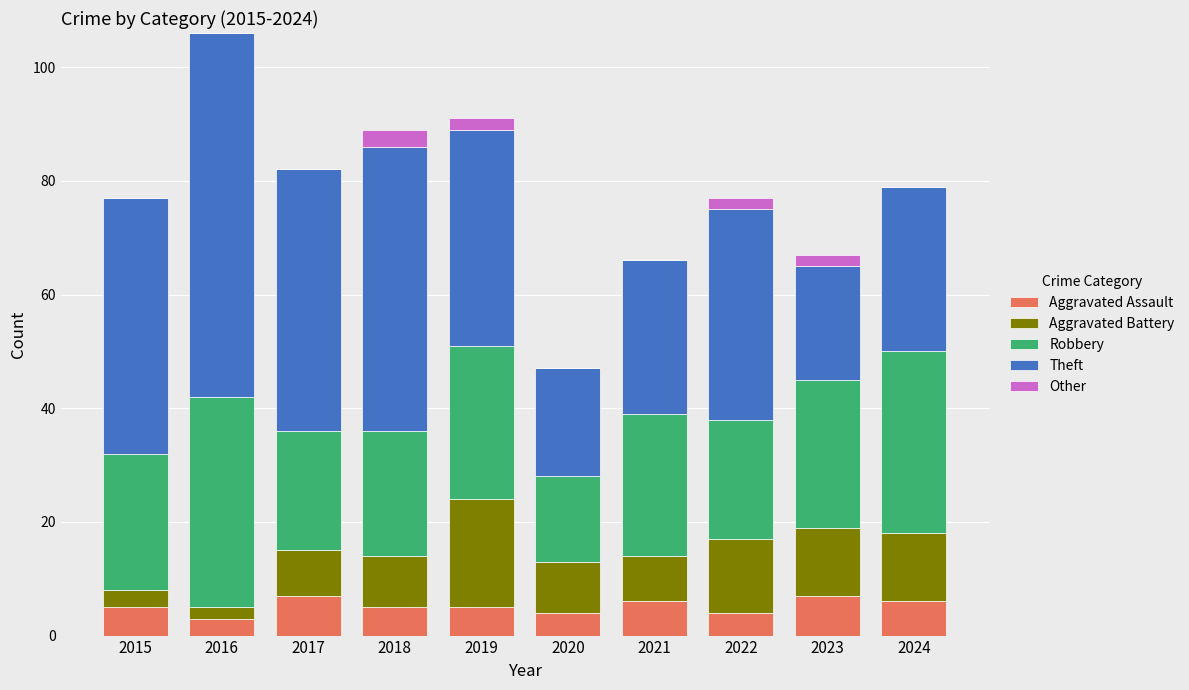

At which category is the sum across all series the highest?

2016